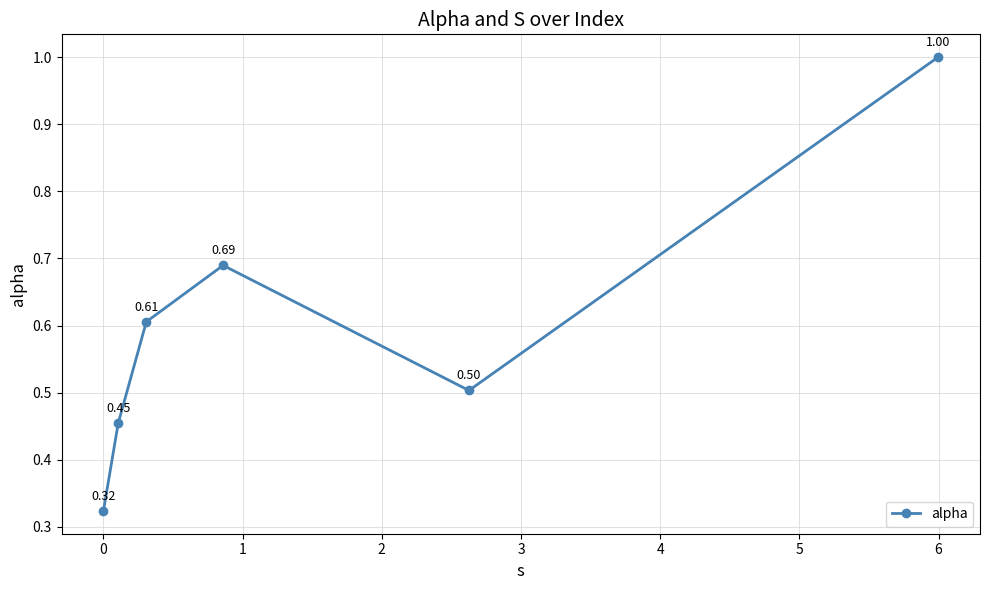

What is the sum of all values?

3.6